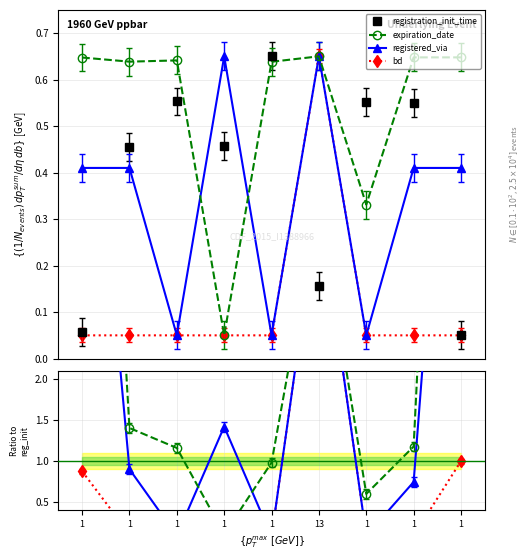

What is the label of the 8th point from the left?

1